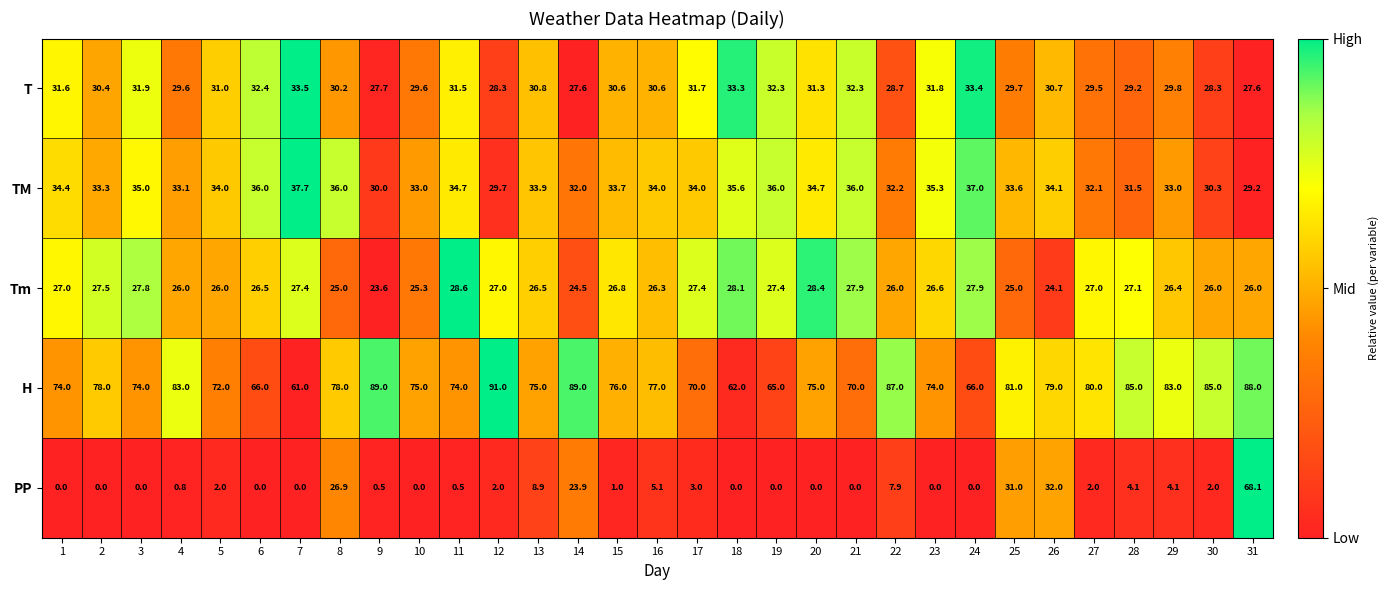

What is the difference between the second highest and minimum values in the T series?

5.8